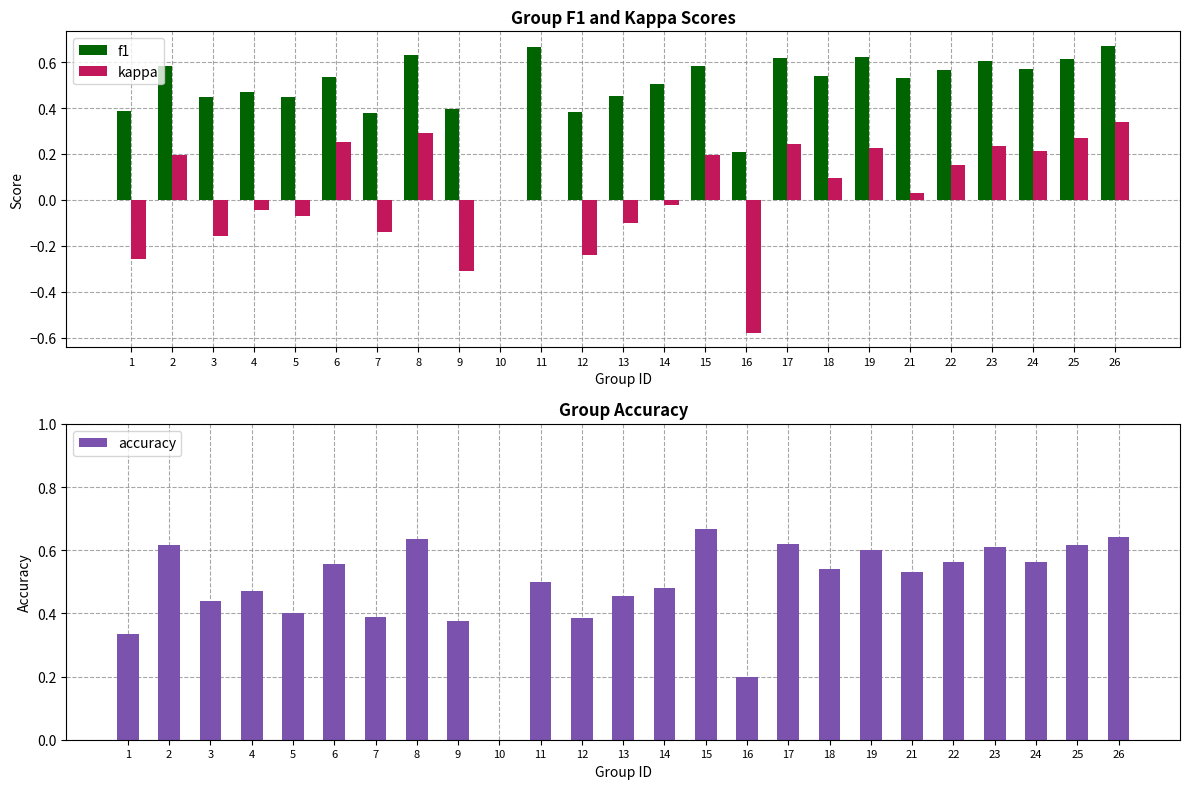

Reading left to right, list all the values displayed in this chart.

f1: 0.4	0.6	0.4	0.5	0.5	0.5	0.4	0.6	0.4	0.0	0.7	0.4	0.5	0.5	0.6	0.2	0.6	0.5	0.6	0.5	0.6	0.6	0.6	0.6	0.7
kappa: -0.3	0.2	-0.2	-0.0	-0.1	0.3	-0.1	0.3	-0.3	0.0	0.0	-0.2	-0.1	-0.0	0.2	-0.6	0.2	0.1	0.2	0.0	0.2	0.2	0.2	0.3	0.3
accuracy: 0.3	0.6	0.4	0.5	0.4	0.6	0.4	0.6	0.4	0.0	0.5	0.4	0.5	0.5	0.7	0.2	0.6	0.5	0.6	0.5	0.6	0.6	0.6	0.6	0.6